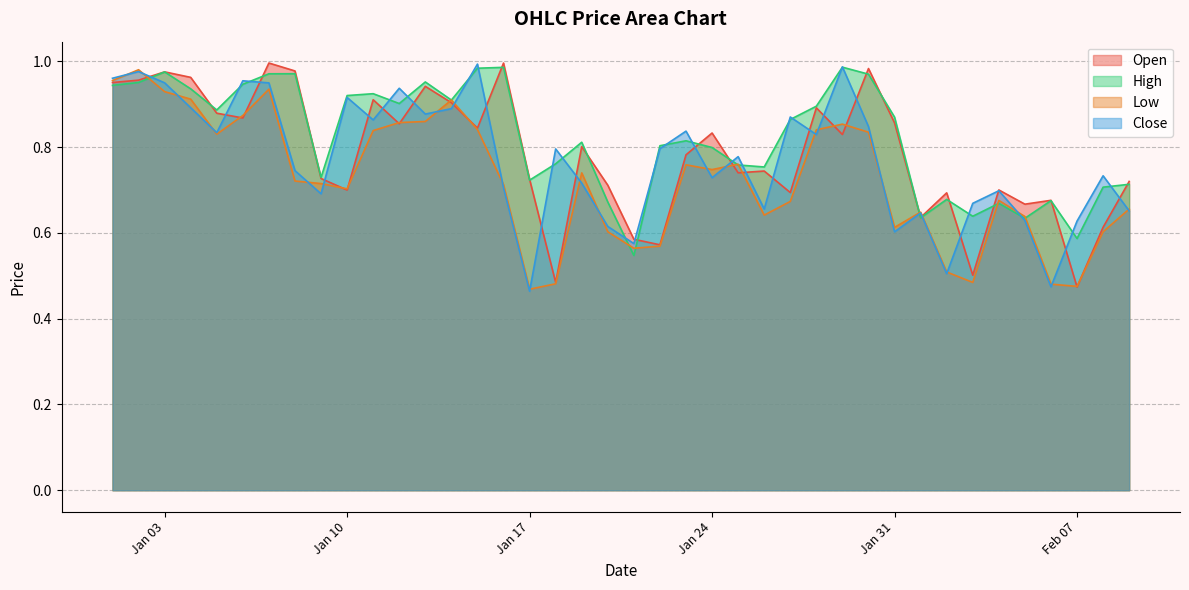

The Close series shows 0.3 at Feb 07. True or false?

False